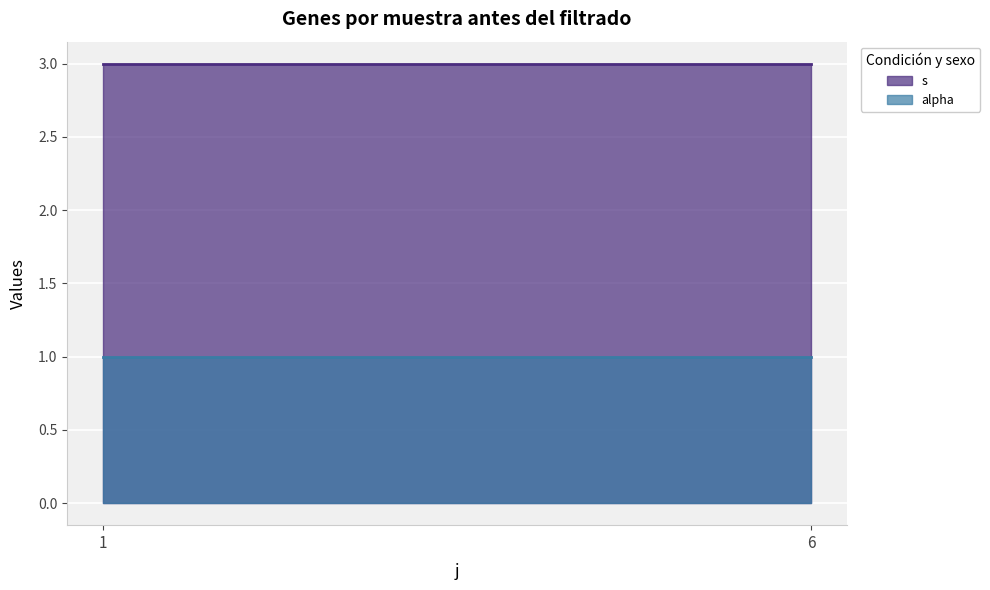

Is it true that alpha equals 1 at 8?

True